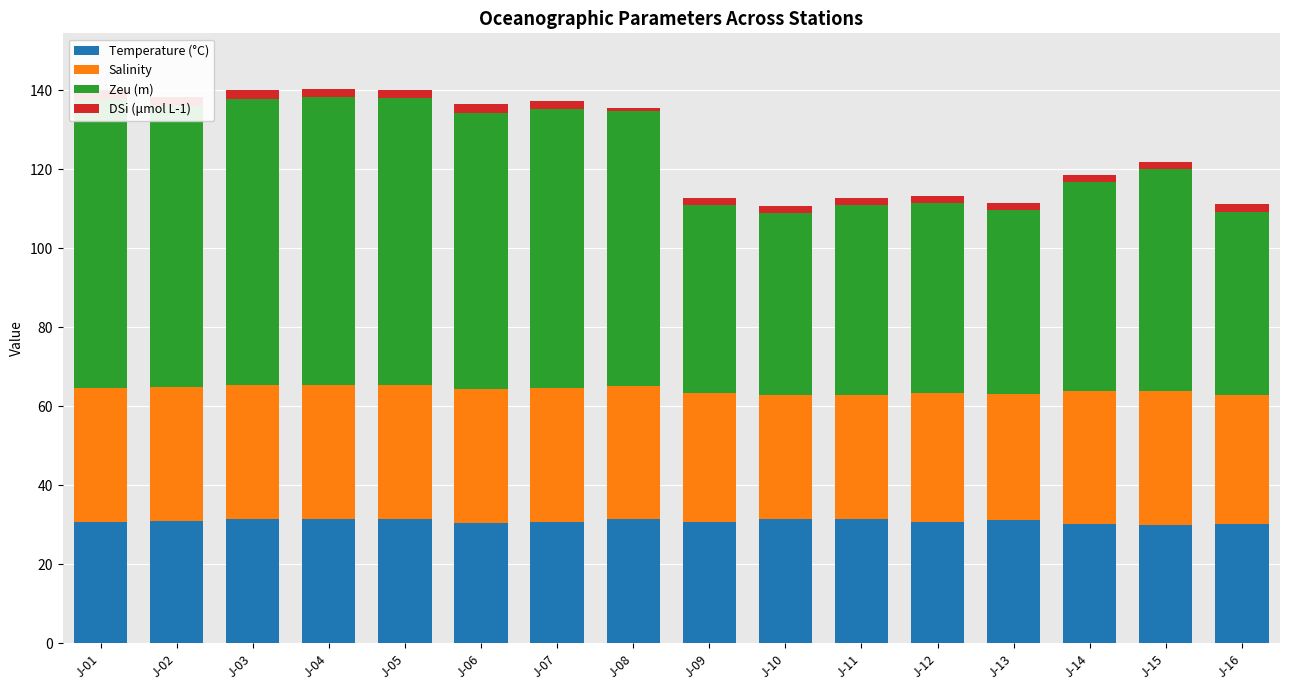

How many distinct data groups are displayed?

4